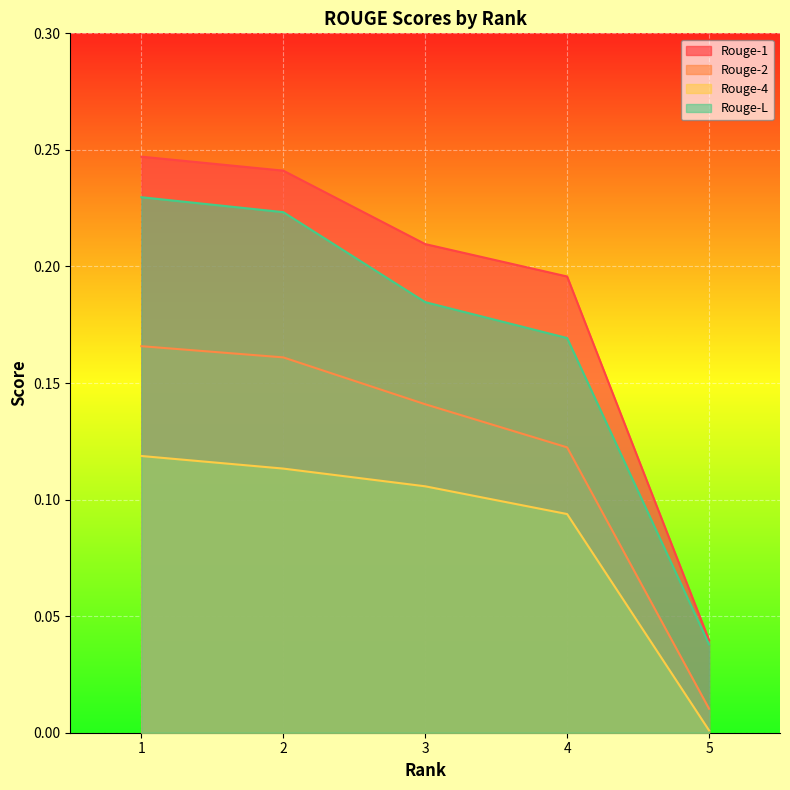

The Rouge-4 series shows 0.1 at 4. True or false?

True